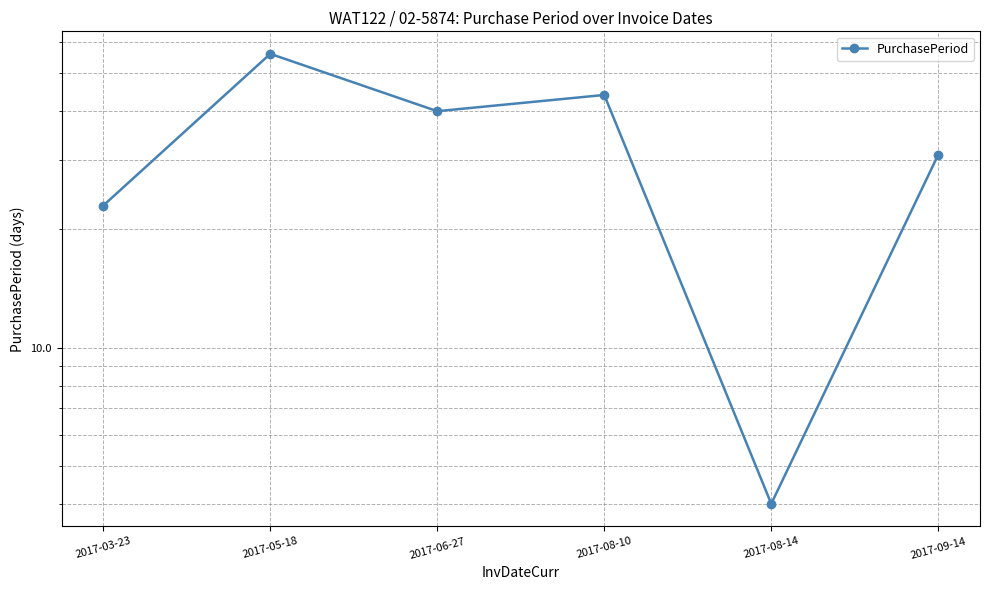

Rank the categories by value from highest to lowest.

2017-05-18, 2017-08-10, 2017-06-27, 2017-09-14, 2017-03-23, 2017-08-14